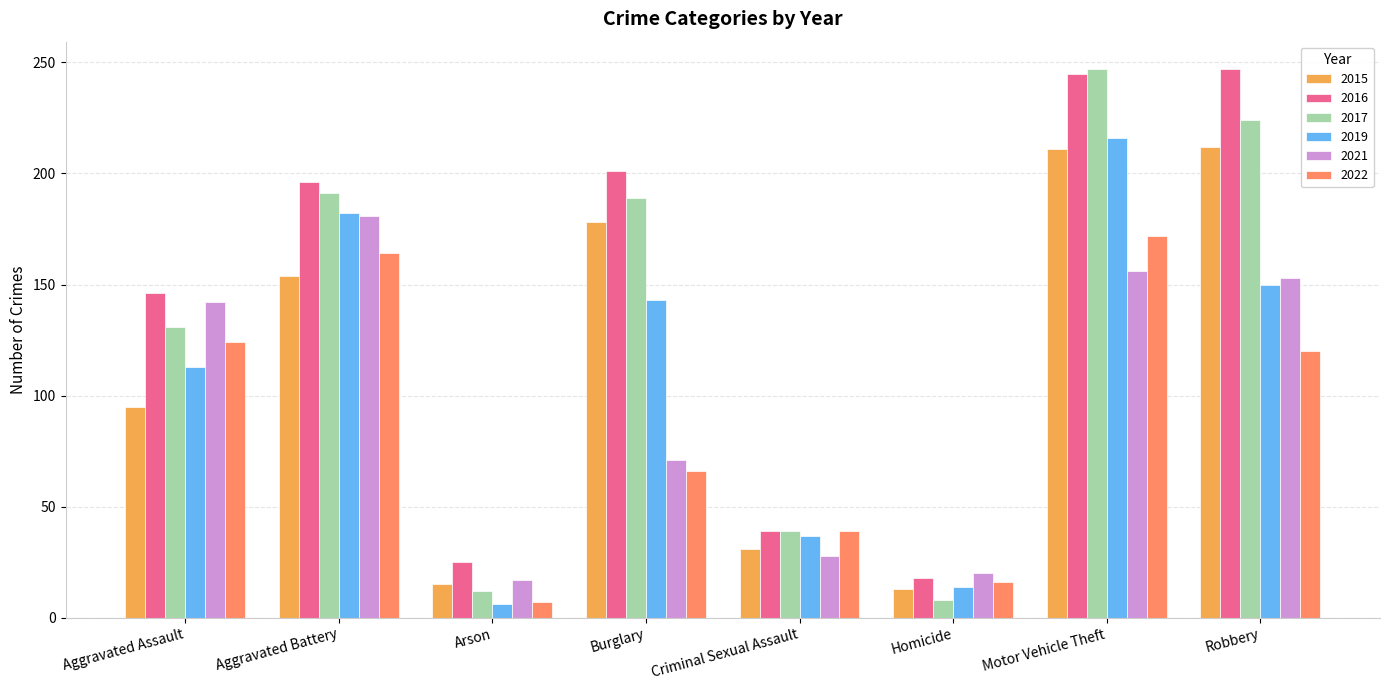

Between Homicide and Motor Vehicle Theft, which series saw the biggest shift?

2017